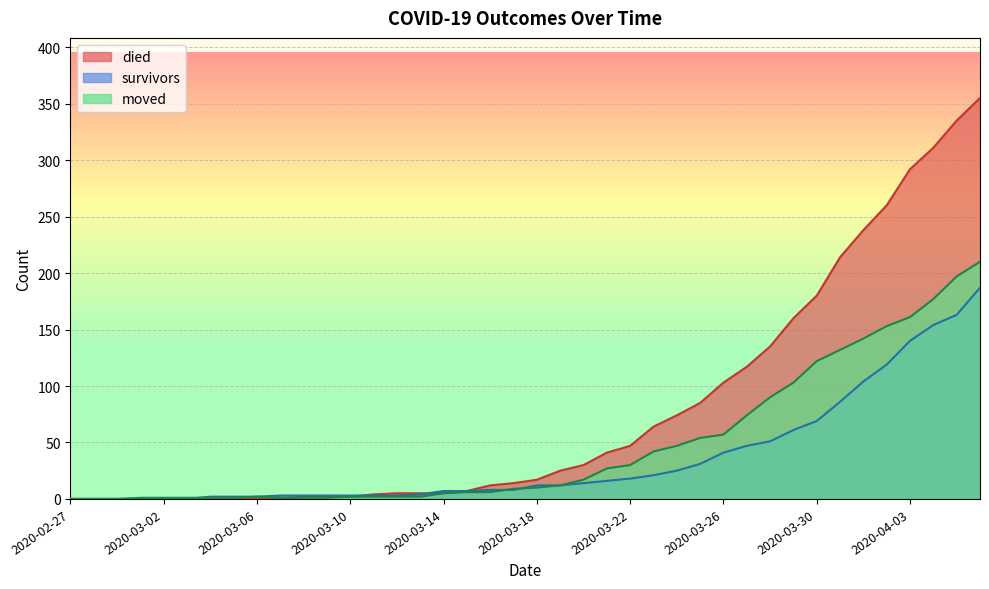

What is the difference between the maximum and second lowest values in the moved series?

210